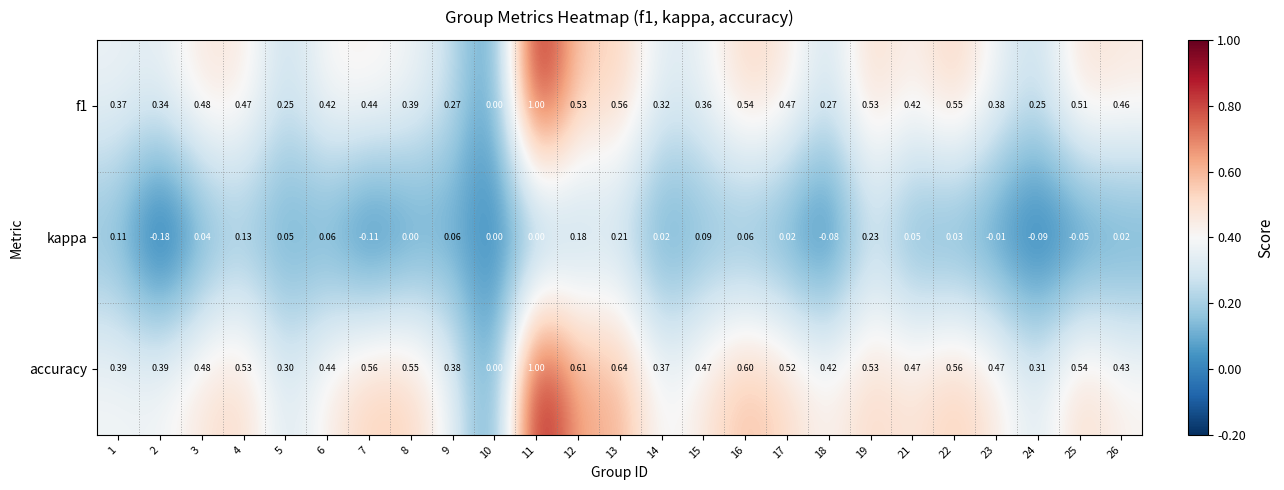

Is the value of accuracy at 11 greater than the value of kappa at 16?

Yes